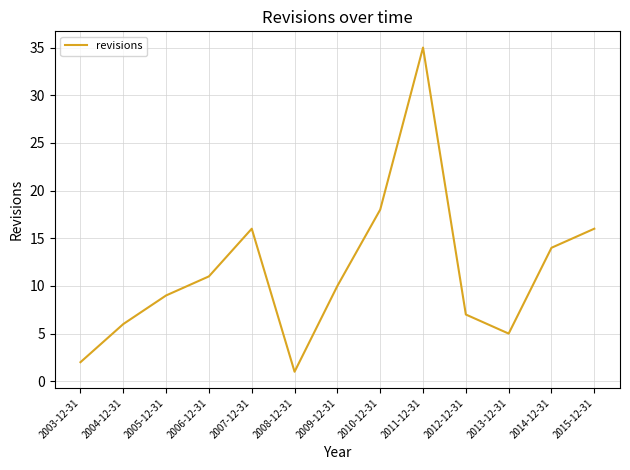

What is the difference between the values at 2012-12-31 and 2010-12-31?

11